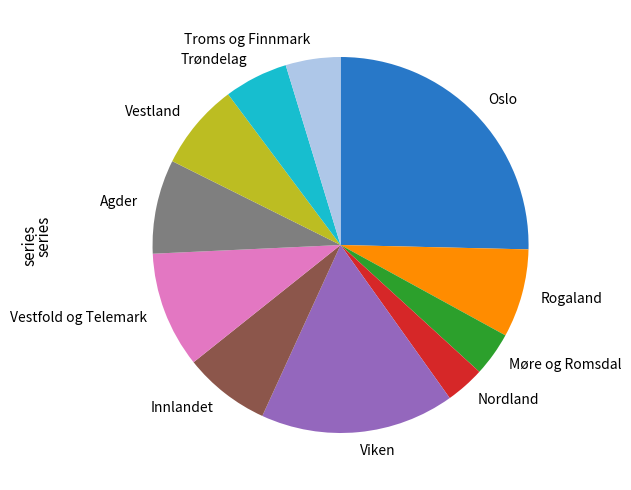

Approximately how many times larger is the value at Møre og Romsdal compared to Vestfold og Telemark?

0.4